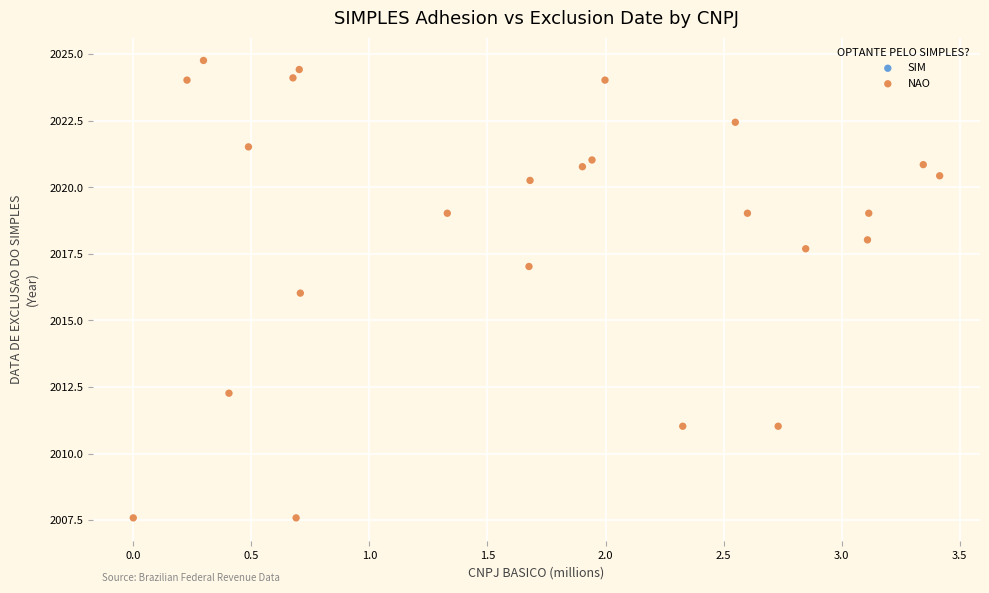

What is the range of X values (max minus min)?

3.4